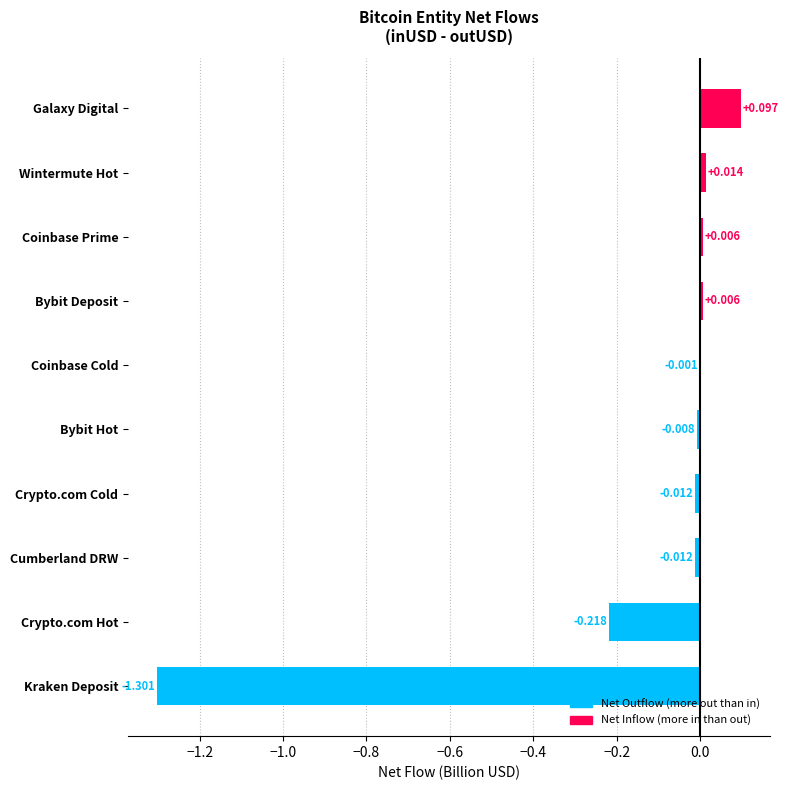

Where is the data nearest to the value 0?

Coinbase Cold